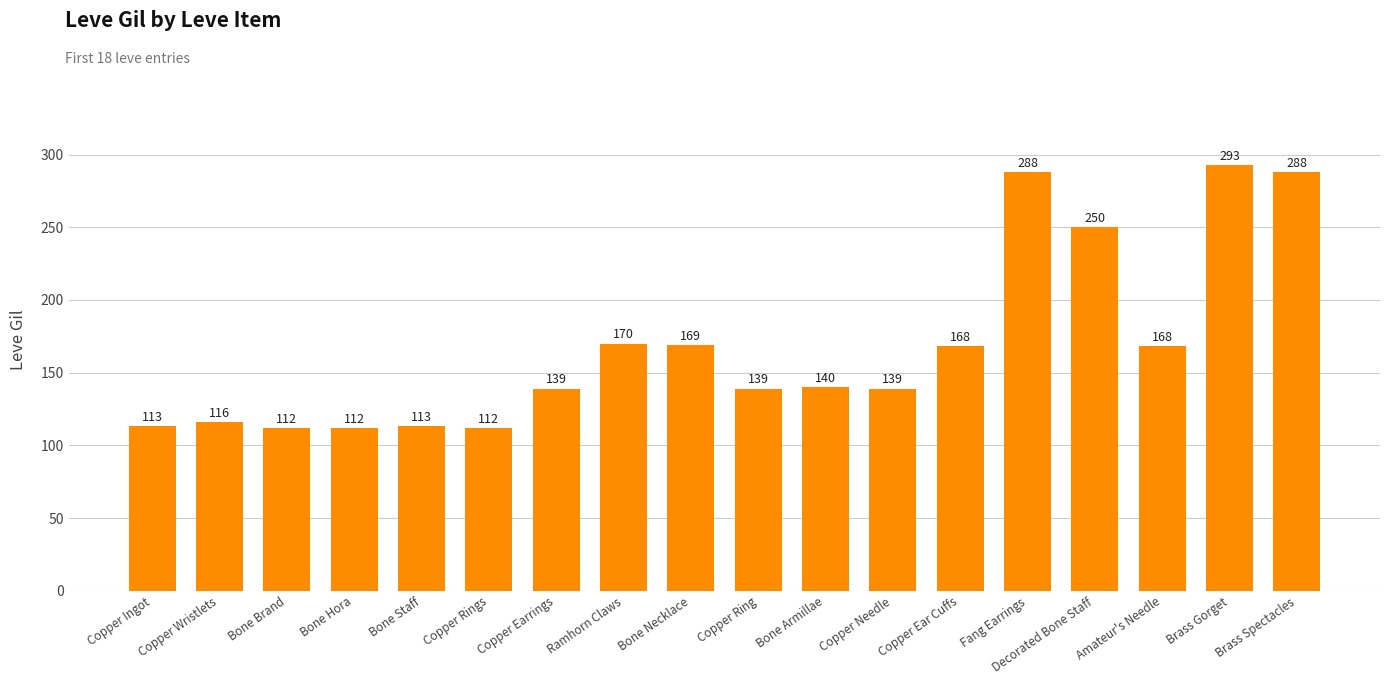

What is the sum of the values at Copper Ring and Fang Earrings?

427